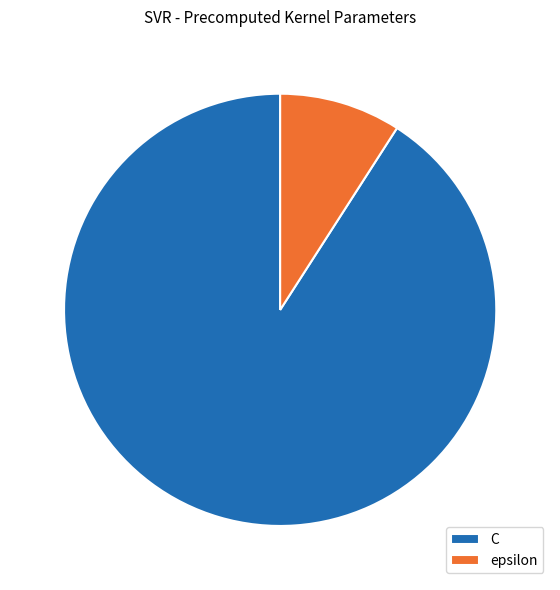

True or false: C accounts for 91% of the total.

True